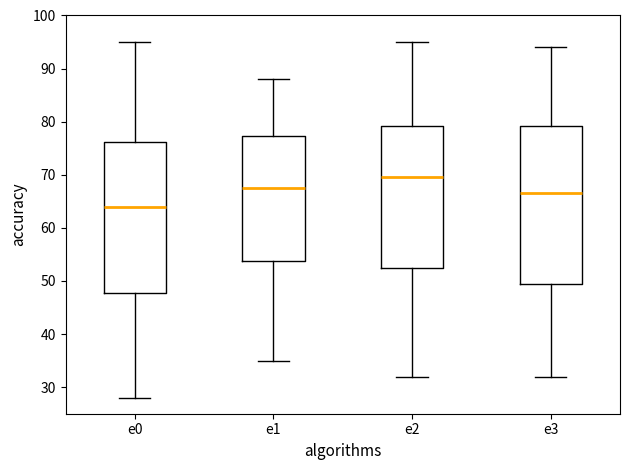

Where does the median line of the box for e3 sit on the y-axis? The values are not printed on the chart, so give them approximately, as read against the axis.

67